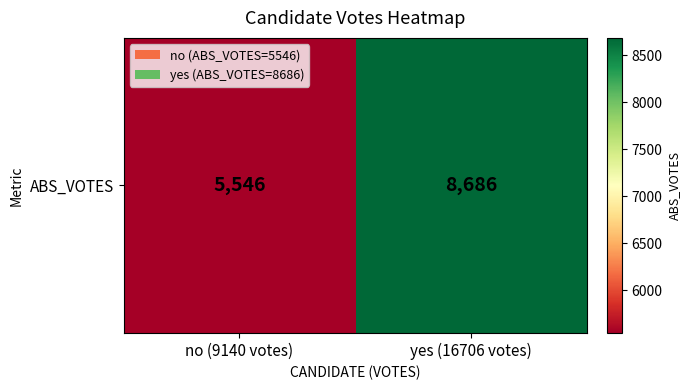

Rank the categories by value from lowest to highest.

no (9140 votes), yes (16706 votes)